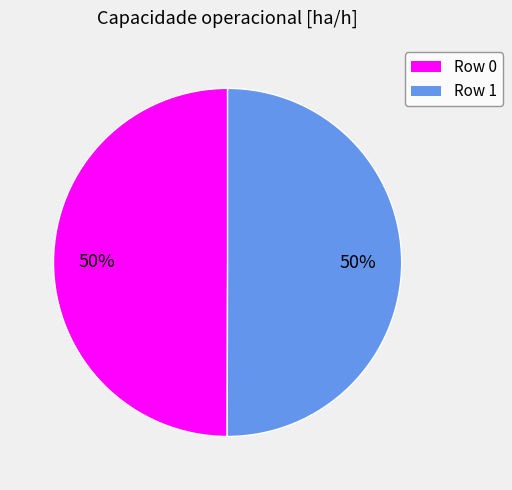

To the nearest percent, what is the combined percentage of Row 0 and Row 1?

100%